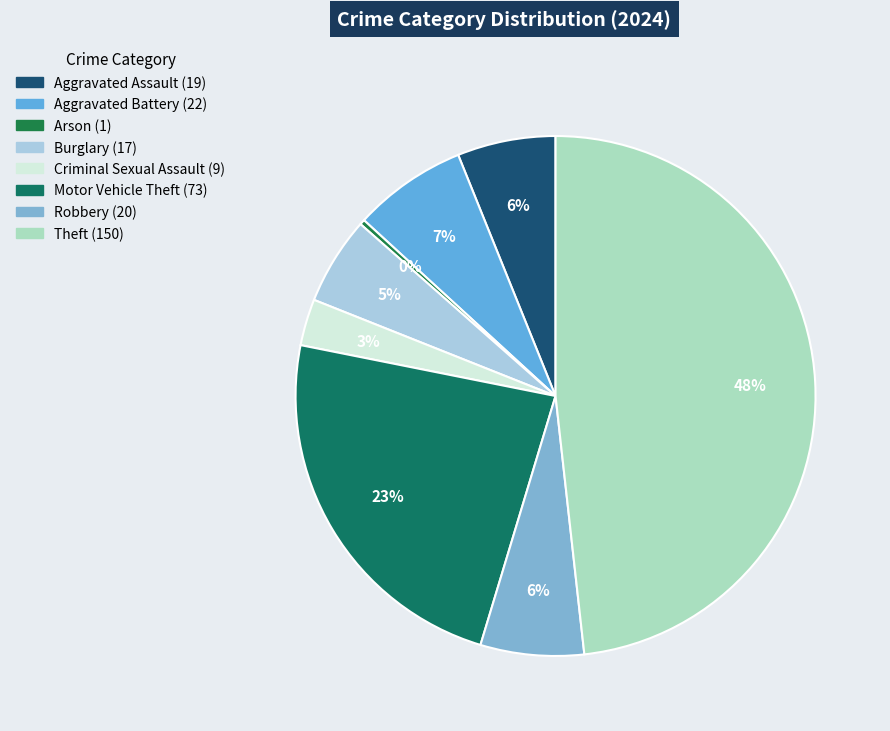

How many segments does this pie chart have?

8